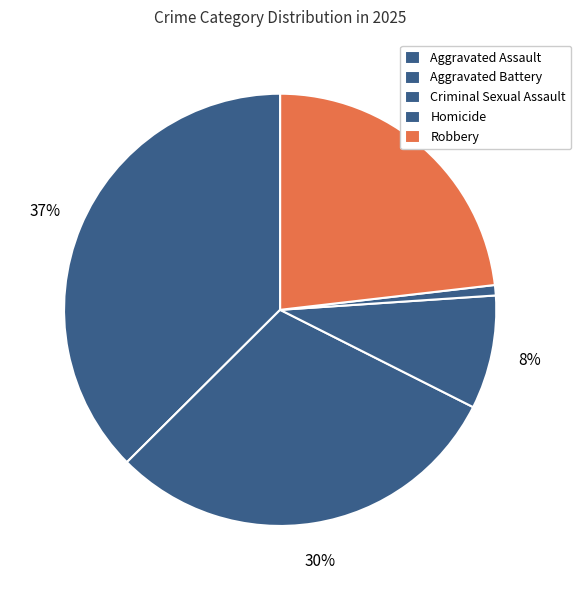

To the nearest percent, what is the combined percentage of Homicide and Aggravated Assault?

38%